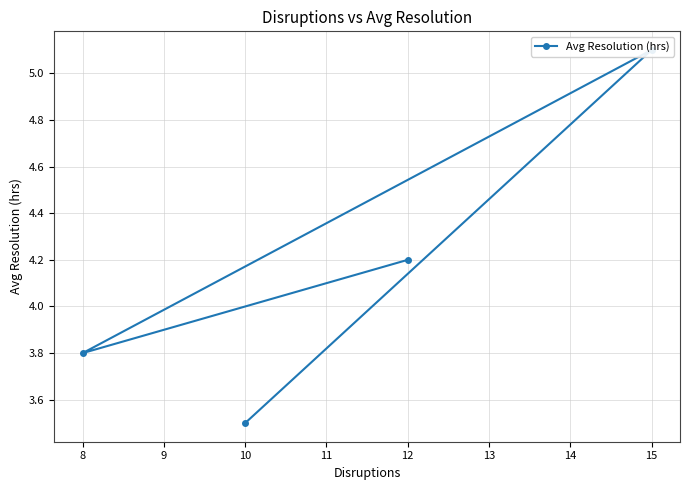

How many interior local peaks (higher than both neighbors) does the data have?

1